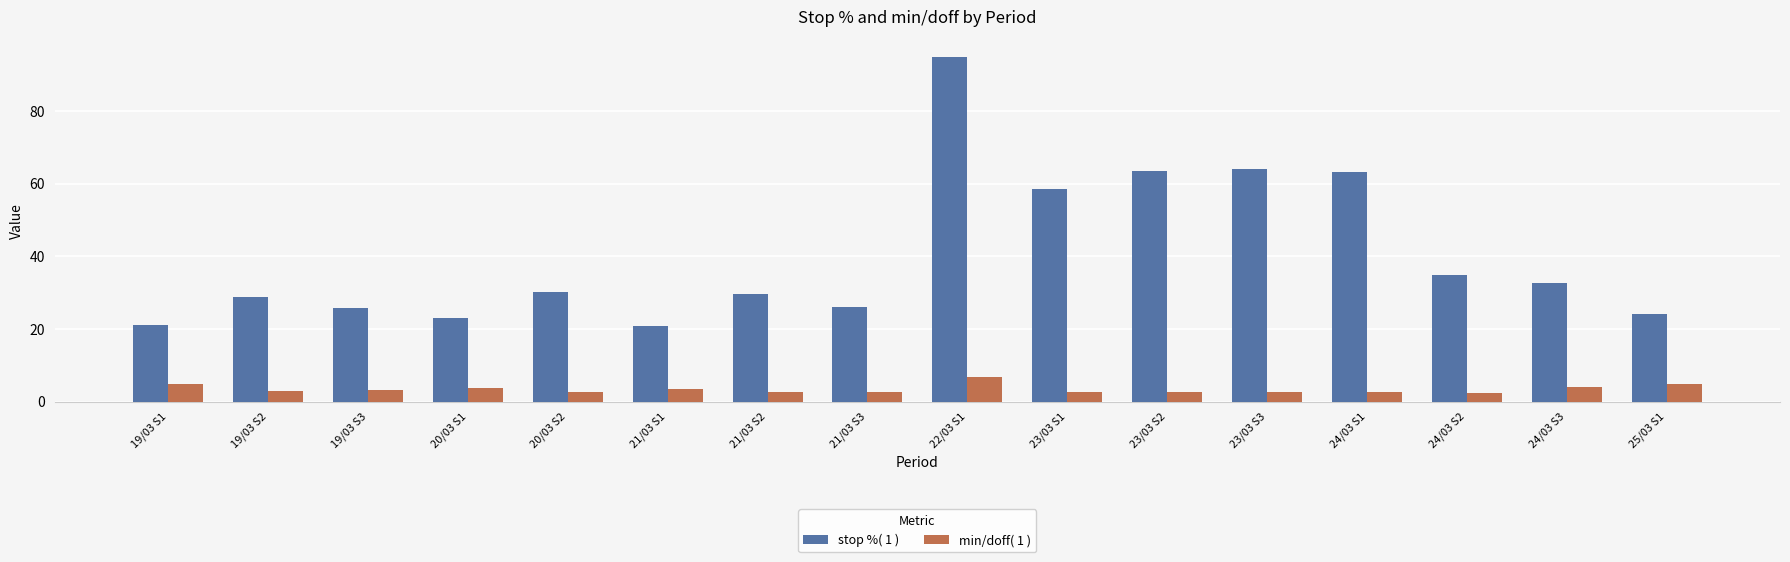

The stop %( 1 ) series shows 34.8 at 24/03 S2. True or false?

True